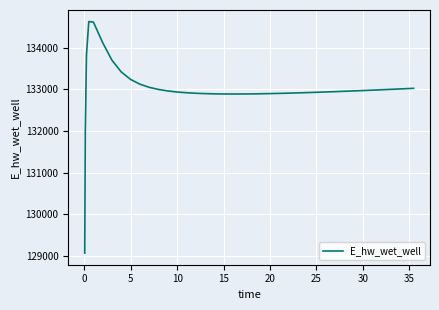

What is the difference between the maximum and minimum values?

5557.7